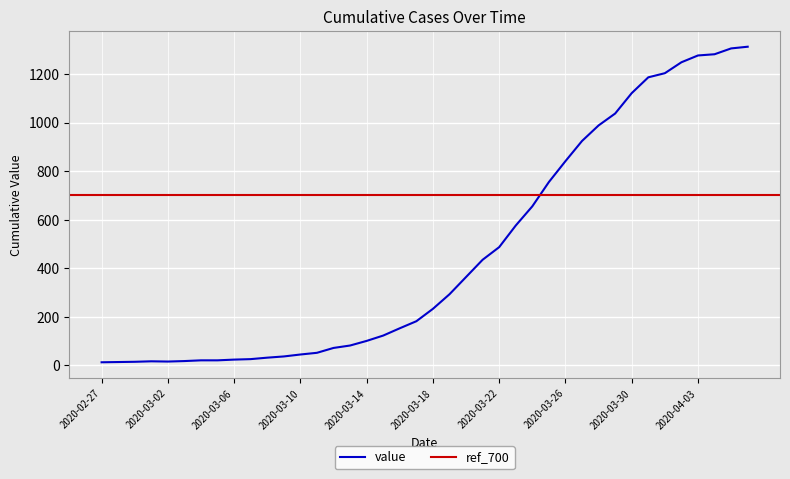

What is the difference between the second highest and second lowest values?

1291